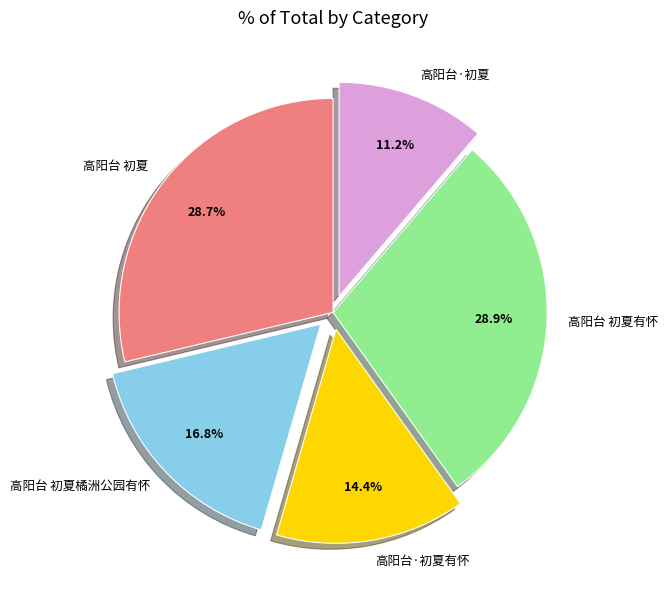

To the nearest percent, what portion does 高阳台 初夏 represent?

29%